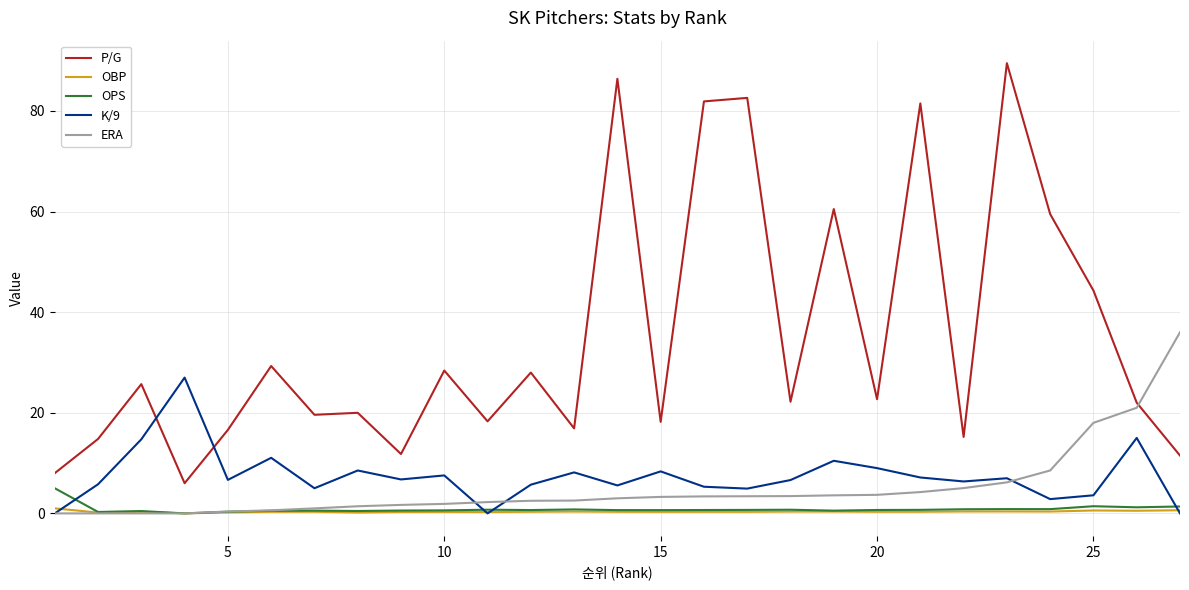

List the series in order of their peak value, lowest first.

OBP, OPS, K/9, ERA, P/G